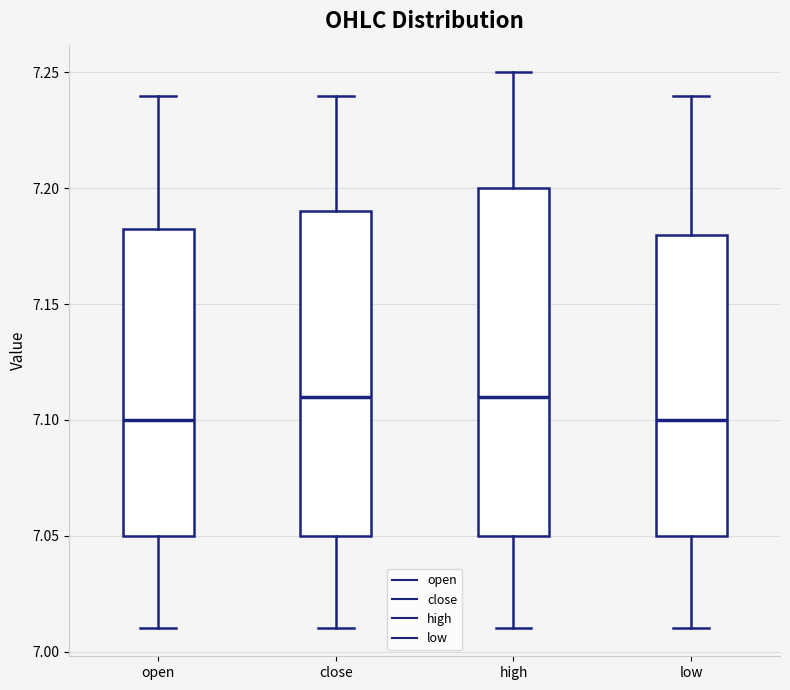

Where is the upper edge of the box for close on the y-axis? The values are not printed on the chart, so give them approximately, as read against the axis.

7.190